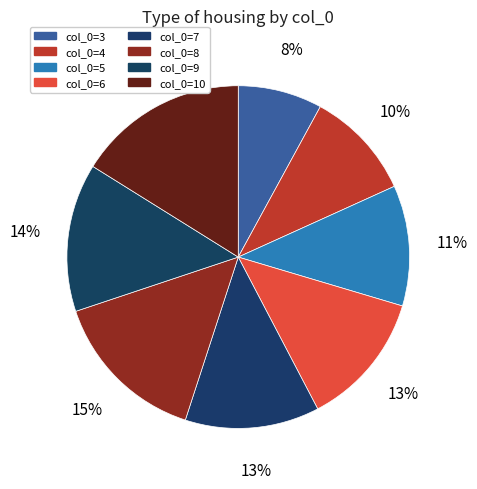

To the nearest percent, what is the average slice percentage?

12%